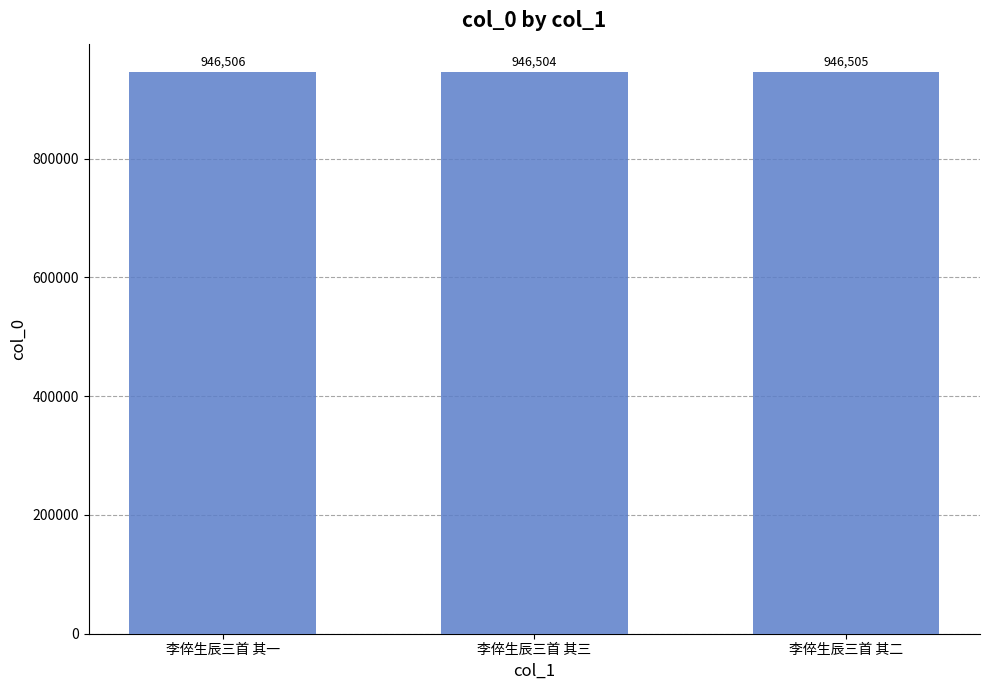

Are the bars horizontal?

No